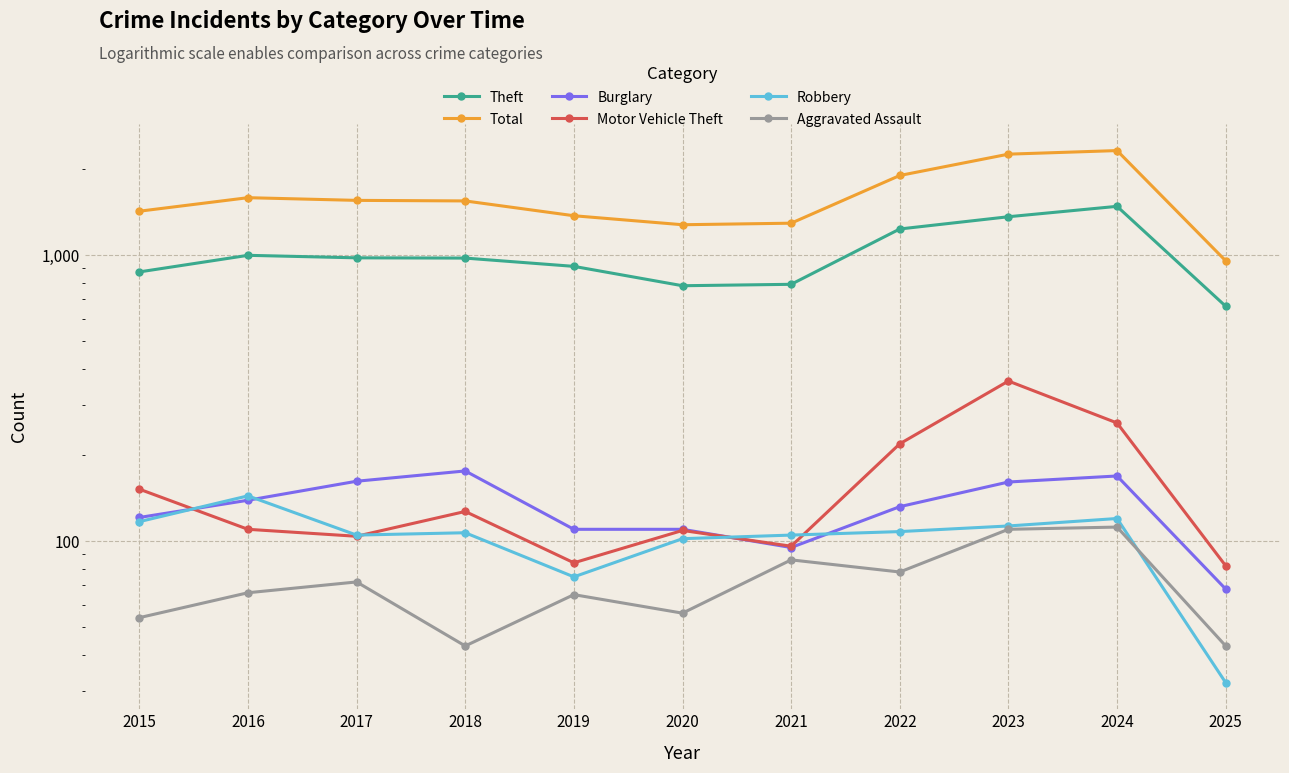

True or false: Theft and Robbery intersect in this chart.

False